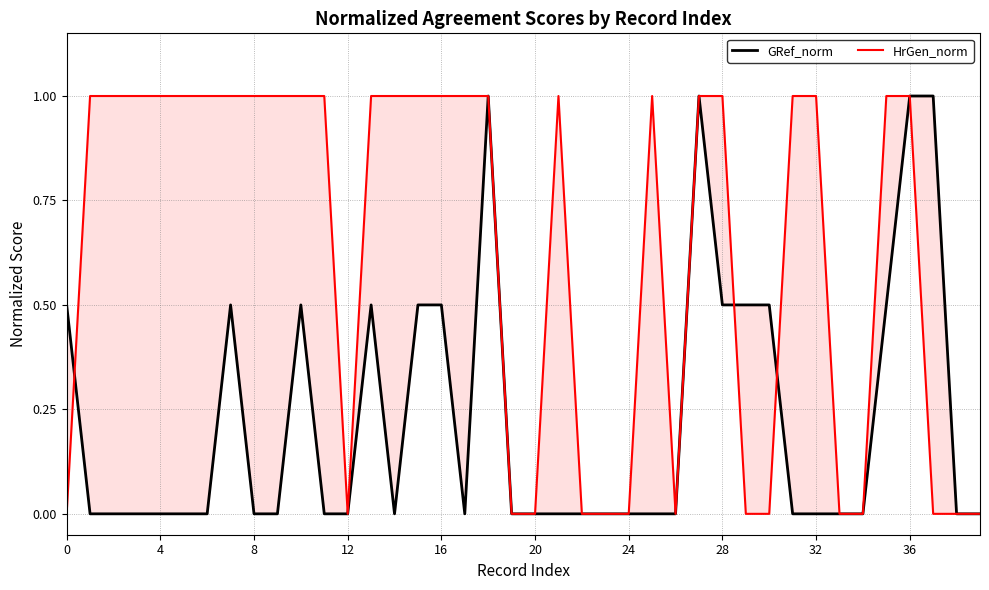

What is the average value of the HrGen_norm series?

0.6